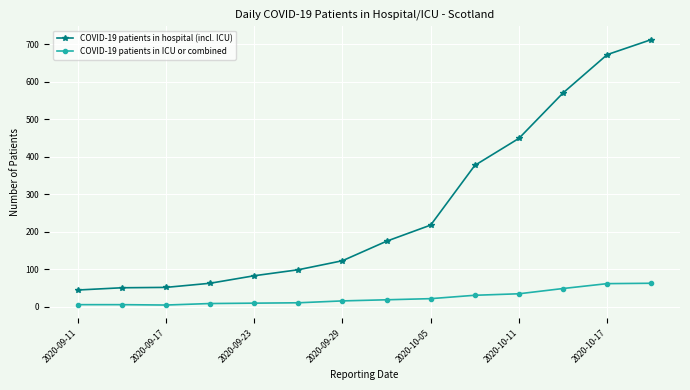

What is the value of the COVID-19 patients in hospital (incl. ICU) point at the 13th from the left?

672